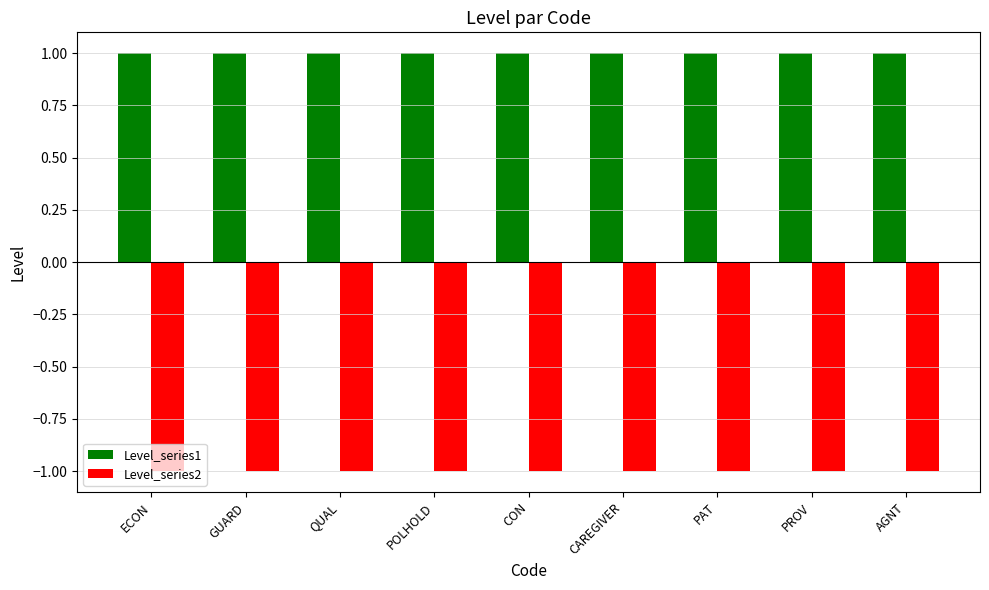

What is the sum of all Level_series2 values?

-9